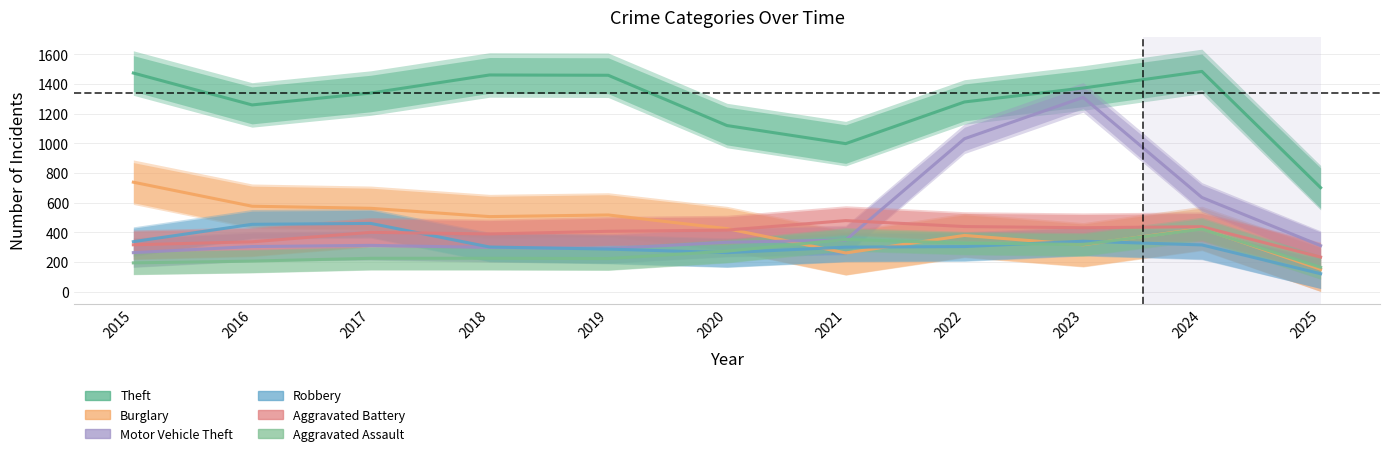

What is the sum of all Robbery values?

3482